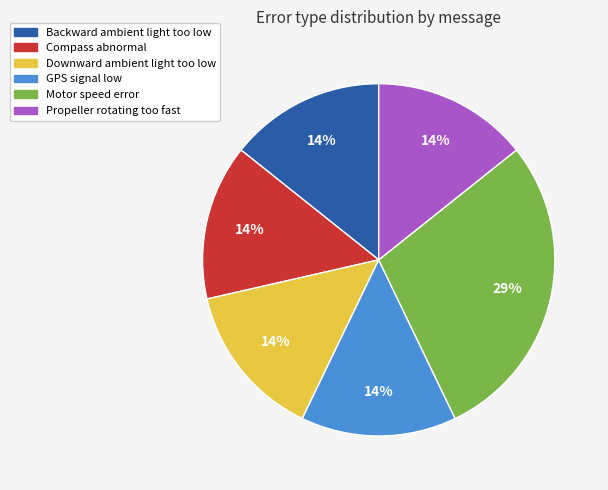

To the nearest percent, what is the combined percentage of Propeller rotating too fast and Motor speed error?

43%